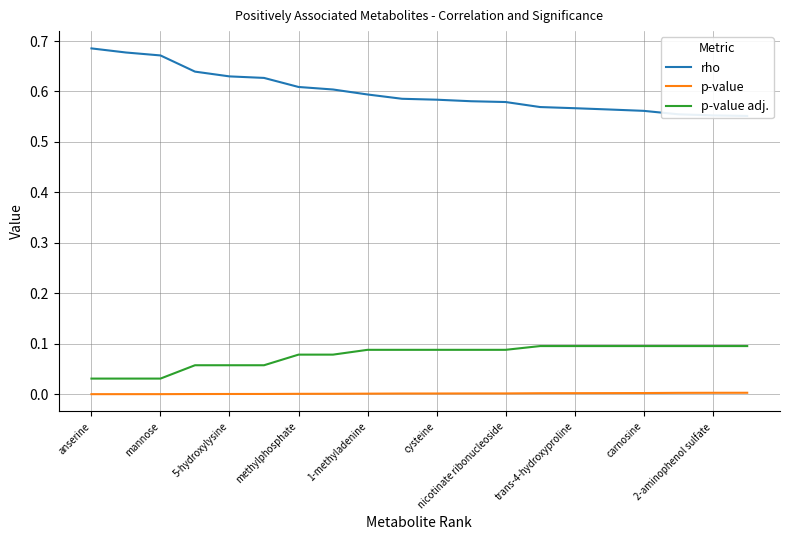

True or false: p-value adj. and rho intersect in this chart.

False